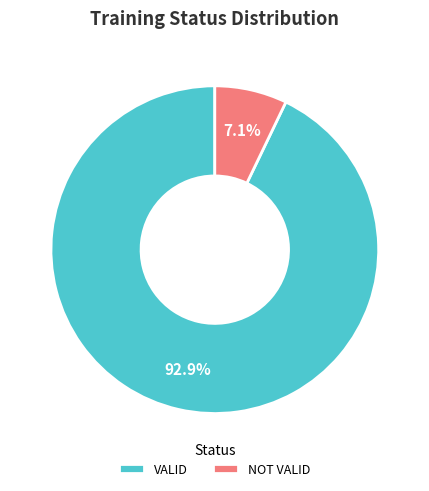

Which slice is the smallest?

NOT VALID